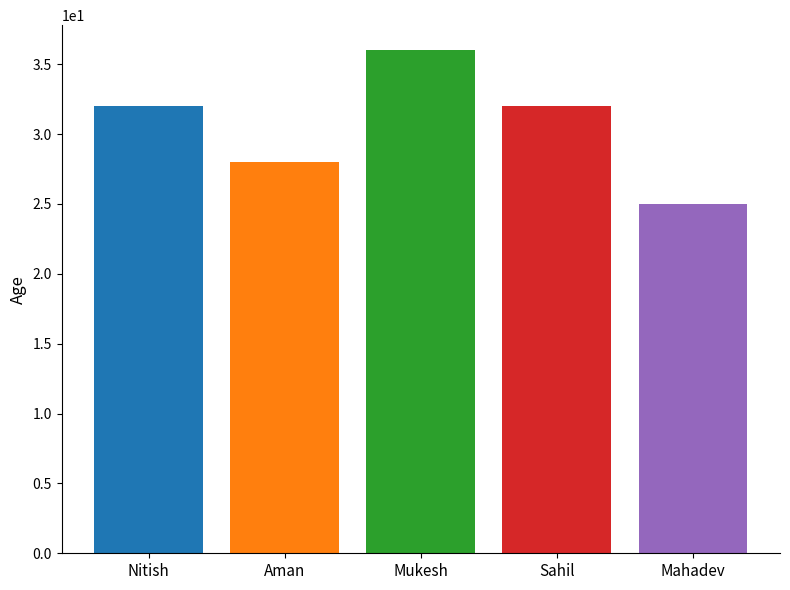

What is the spread (max minus min) of values at Mukesh?

11